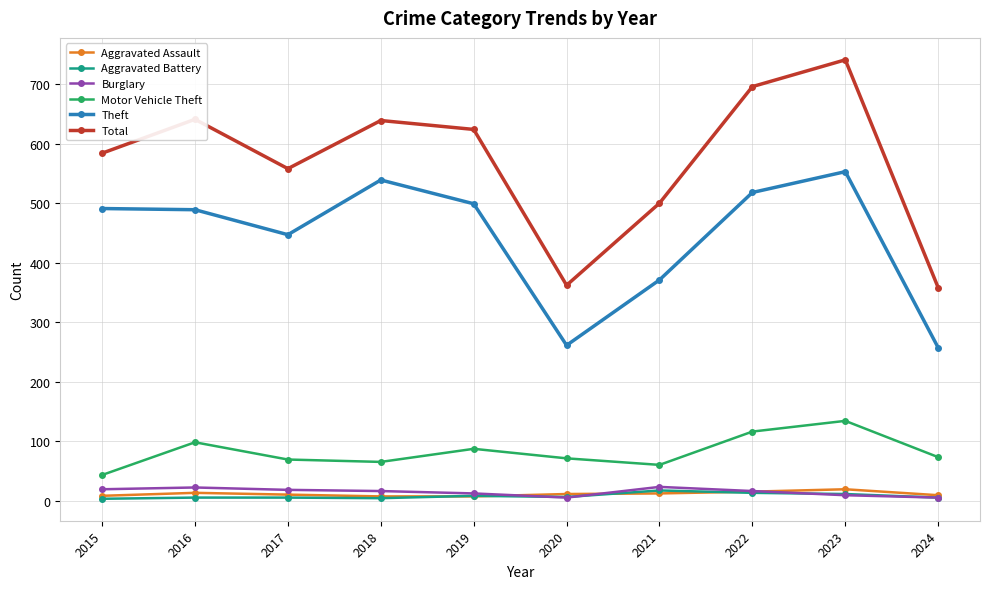

What is the value of the Aggravated Battery point at the 2nd from the left?

5